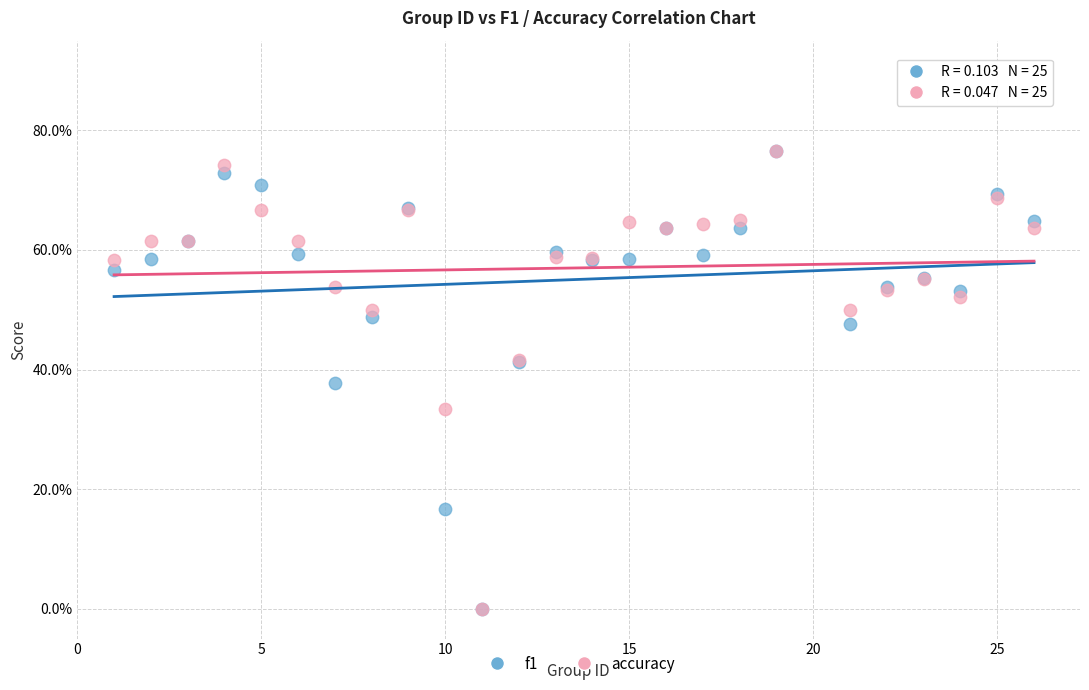

What are all the series names shown in the legend?

f1, accuracy